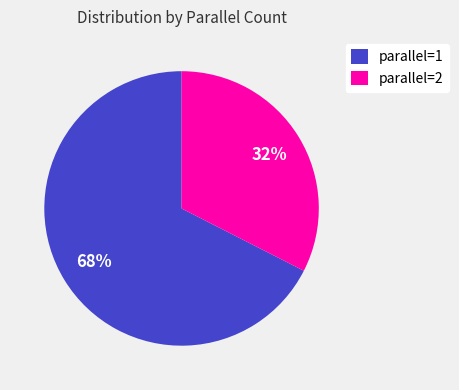

Count the number of slices in the pie.

2